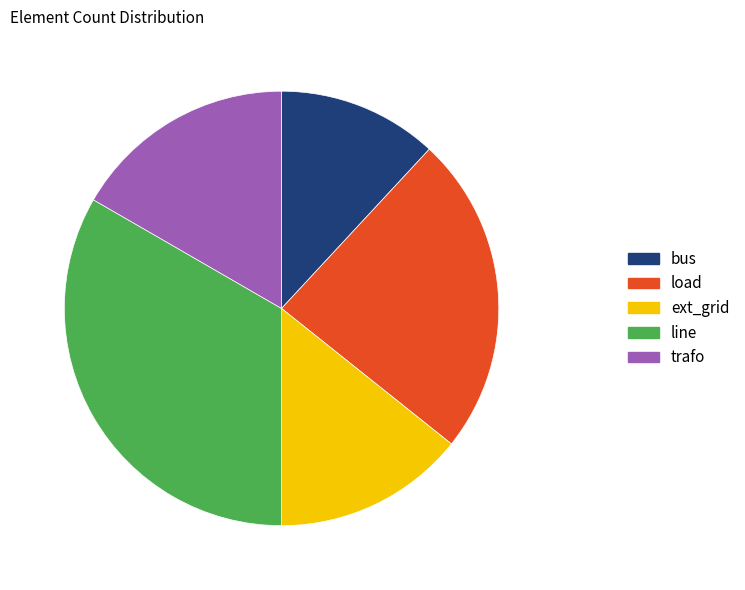

Rank the categories by value from lowest to highest.

bus, ext_grid, trafo, load, line